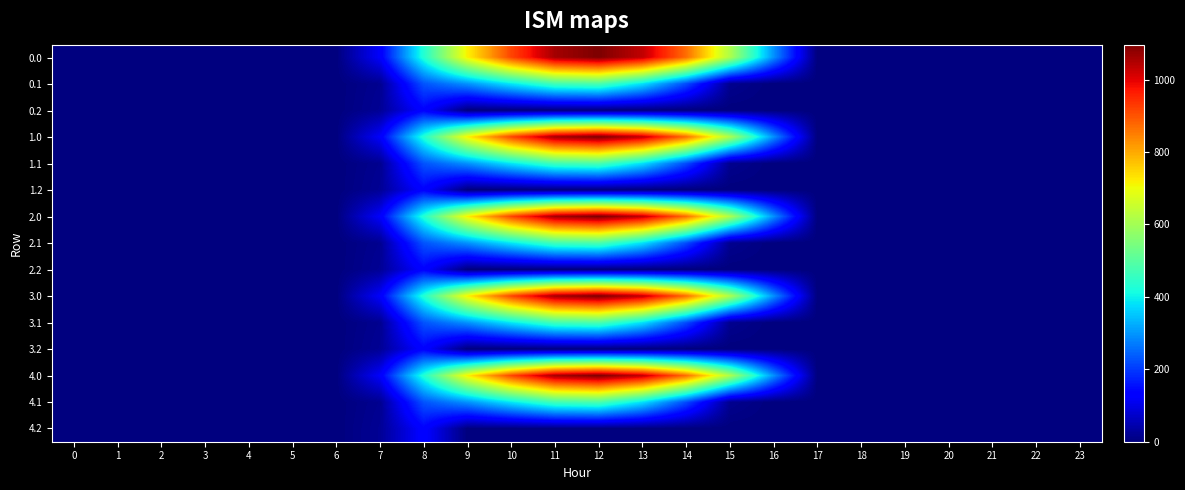

What is the maximum value shown in the chart?

1096.7